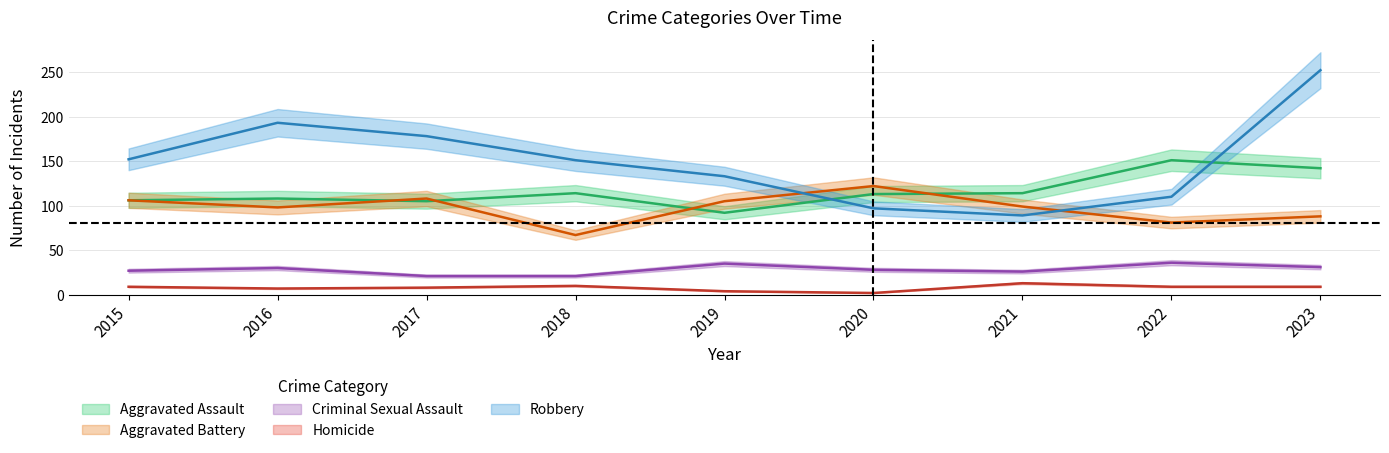

How many categories are shown in the chart?

9